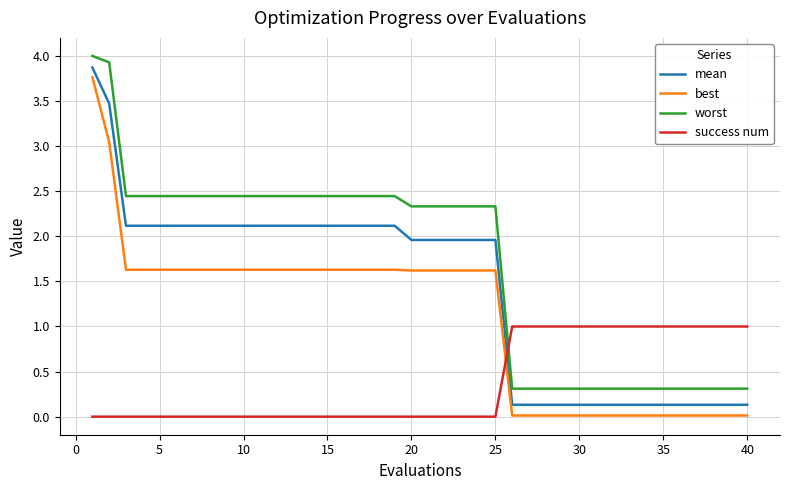

What is the greatest value displayed?

4.0